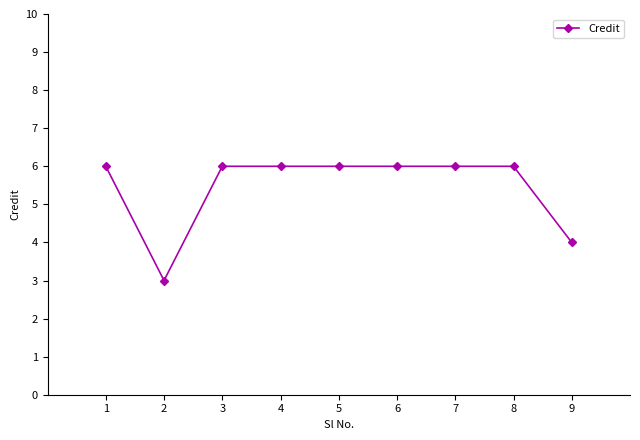

Between 4 and 2, which is larger?

4